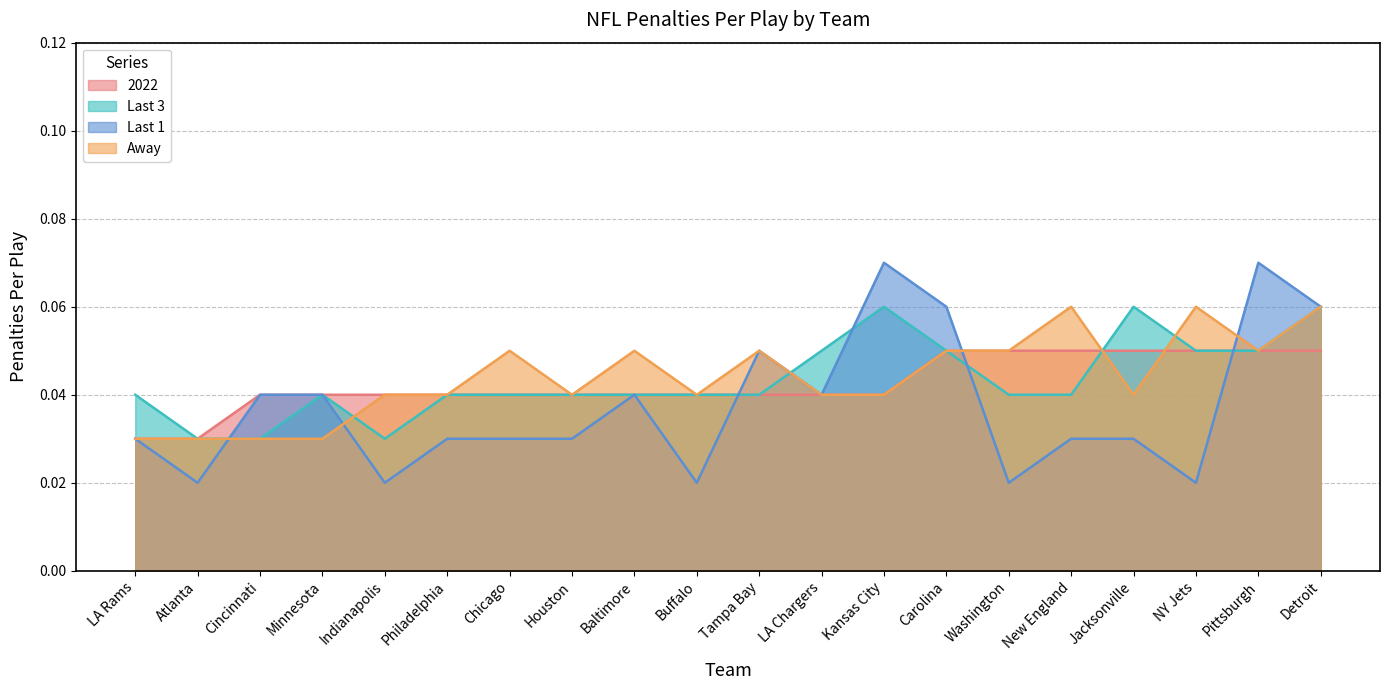

Rank the series at Minnesota from highest to lowest value.

2022, Last 3, Last 1, Away